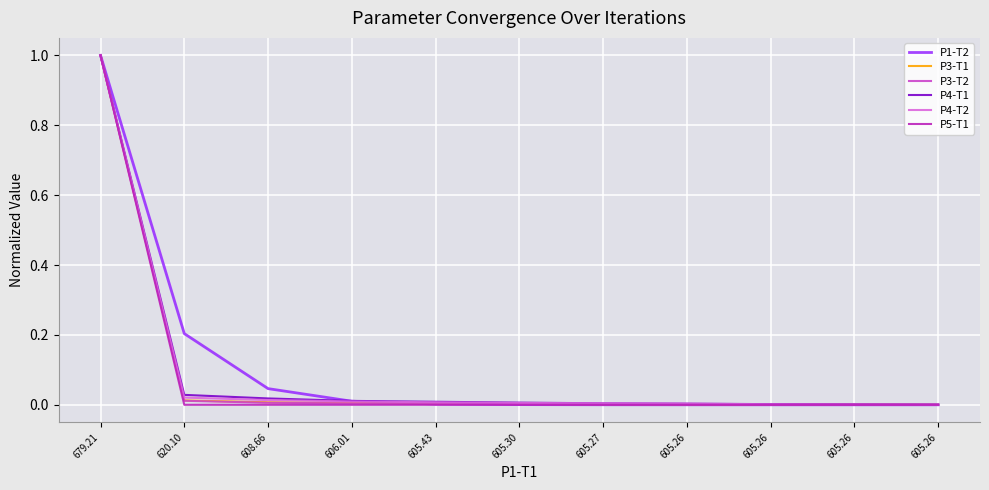

Rank the series by their maximum value, from highest to lowest.

P1-T2, P3-T1, P3-T2, P4-T1, P4-T2, P5-T1